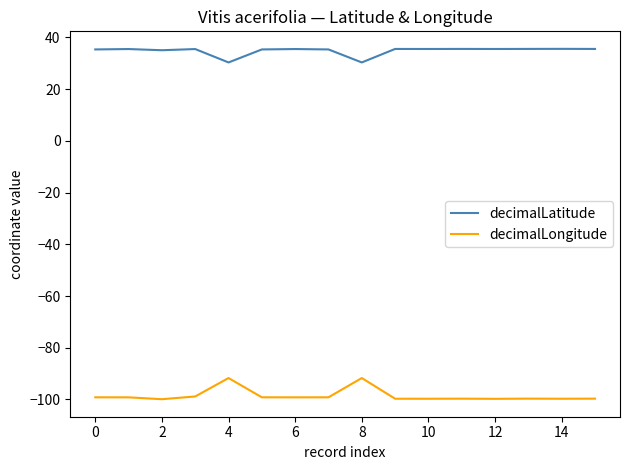

True or false: decimalLongitude and decimalLatitude intersect in this chart.

False